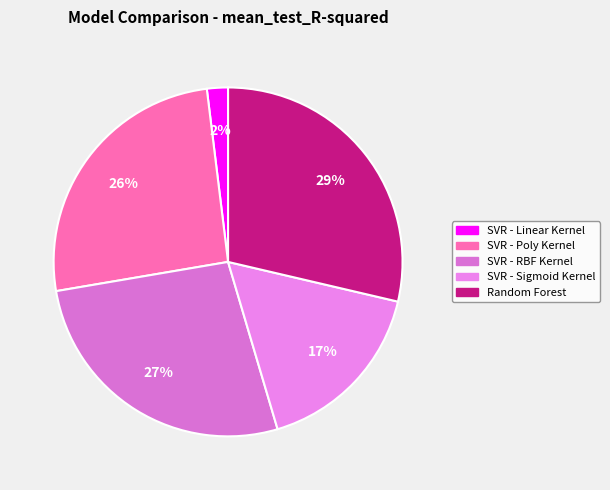

What is the total percentage of SVR - Poly Kernel and SVR - Sigmoid Kernel?

42.5%